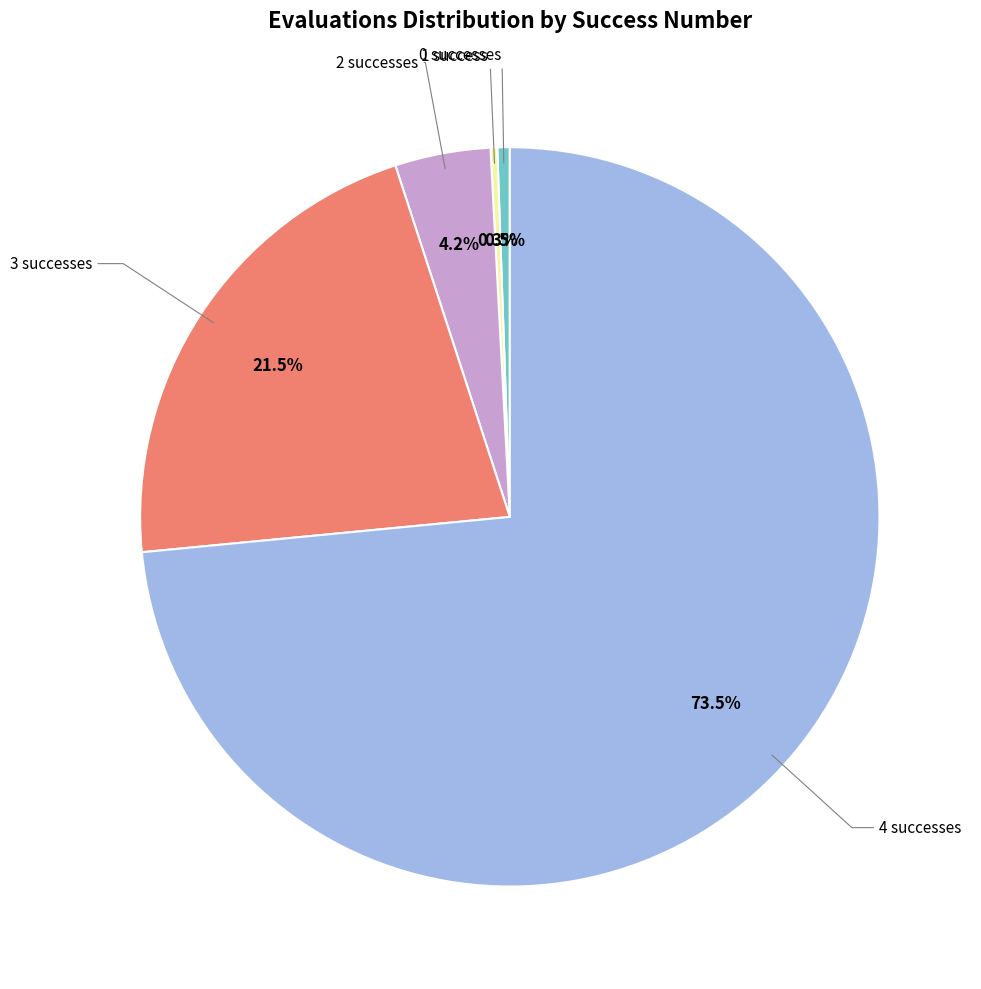

Which category accounts for the majority?

4 successes